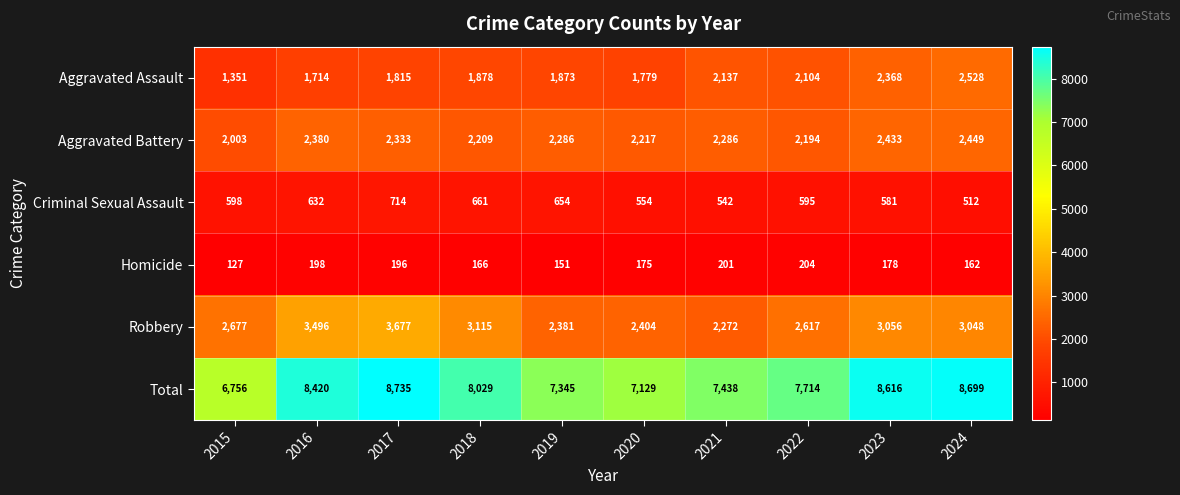

What is the lowest value of the Criminal Sexual Assault series?

512